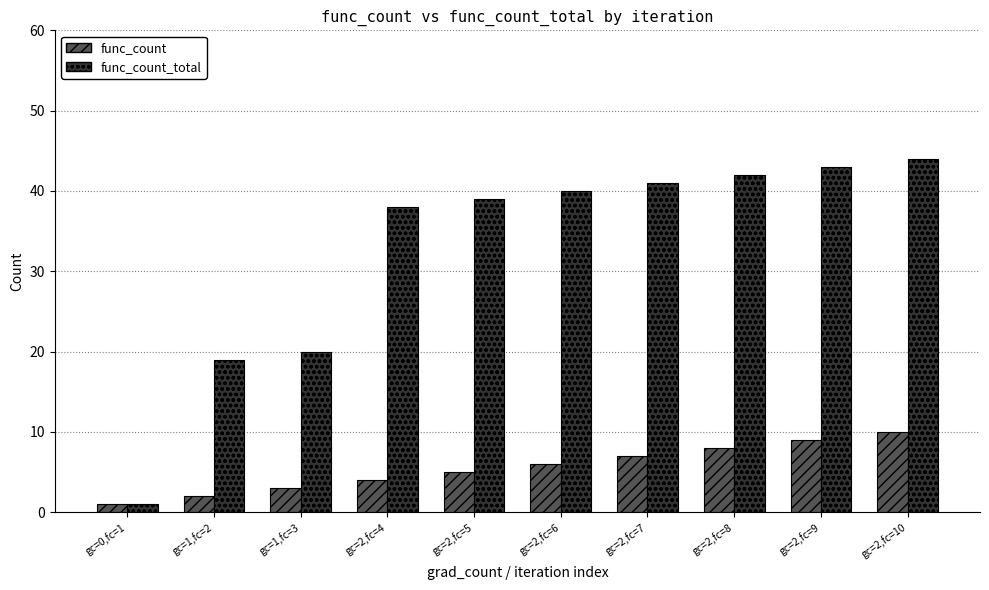

Are the bars grouped side by side (vs. stacked)?

Yes